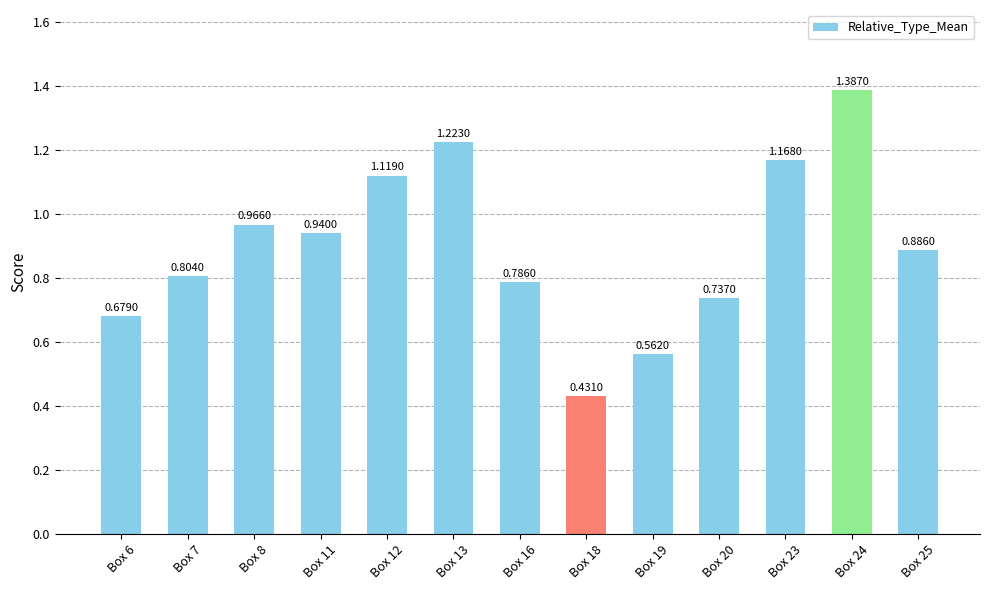

What is the difference between the values at Box 20 and Box 18?

0.3